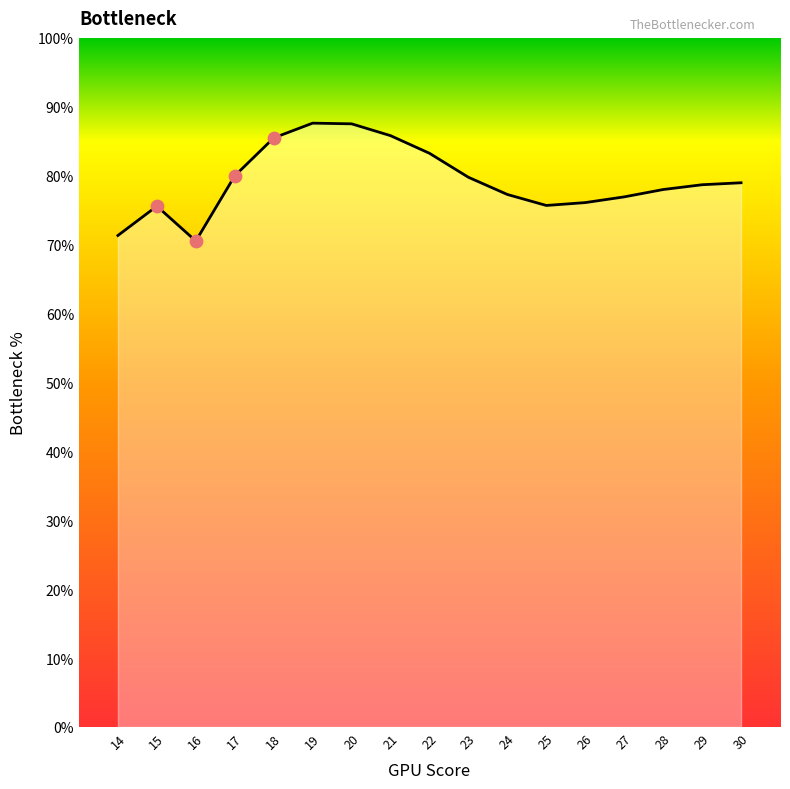

What is the change in value from 23 to 30?

-0.8